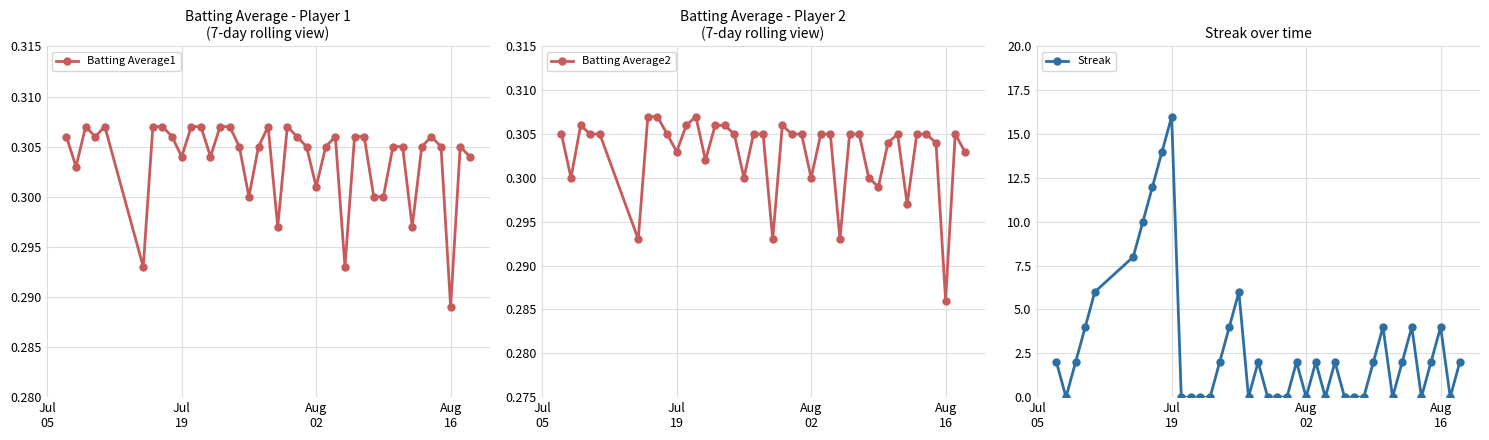

True or false: Batting Average1 has more than 1 interior local peaks.

True